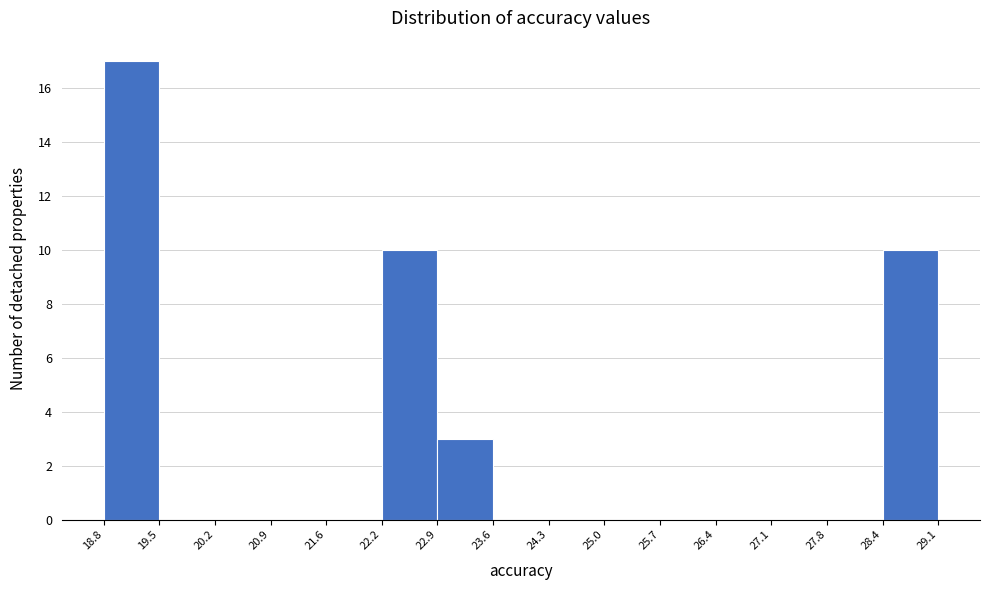

What is the height of the bar covering 22.9 to 23.6 on the x-axis? The values are not printed on the chart, so give them approximately, as read against the axis.

3